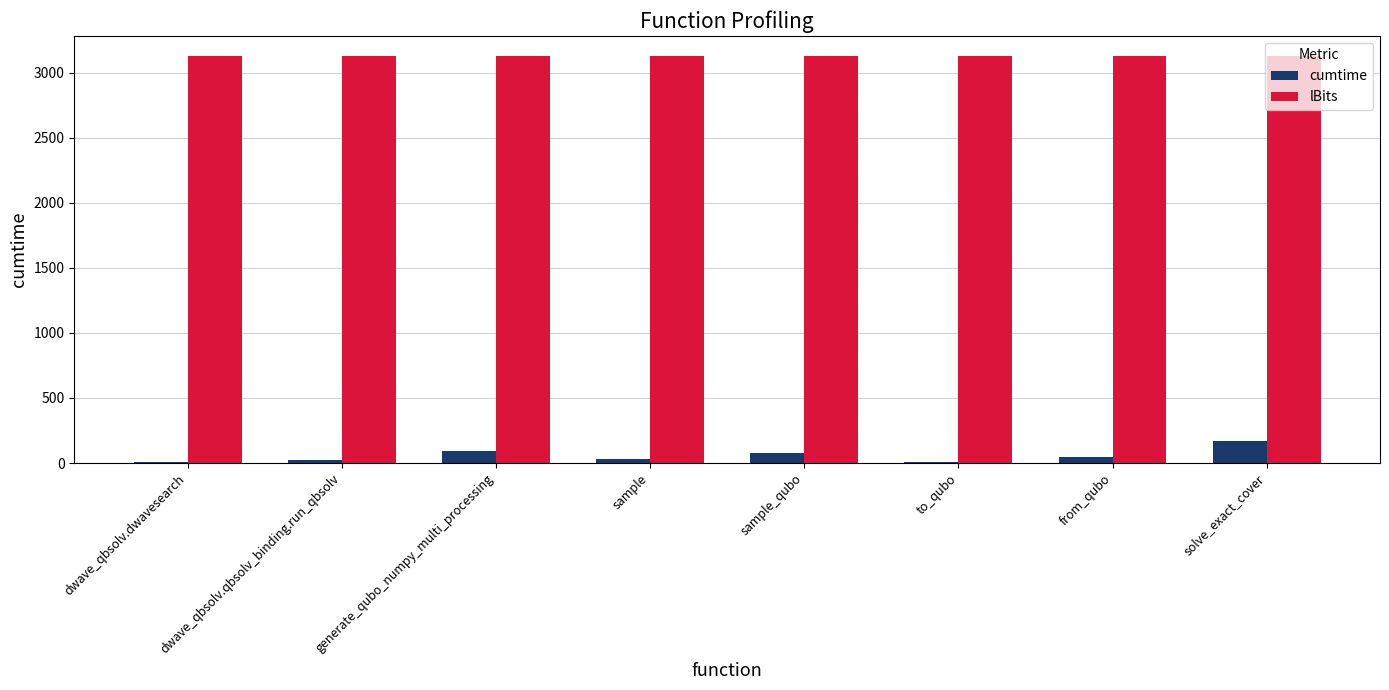

What is the sum of all cumtime values?

442.6